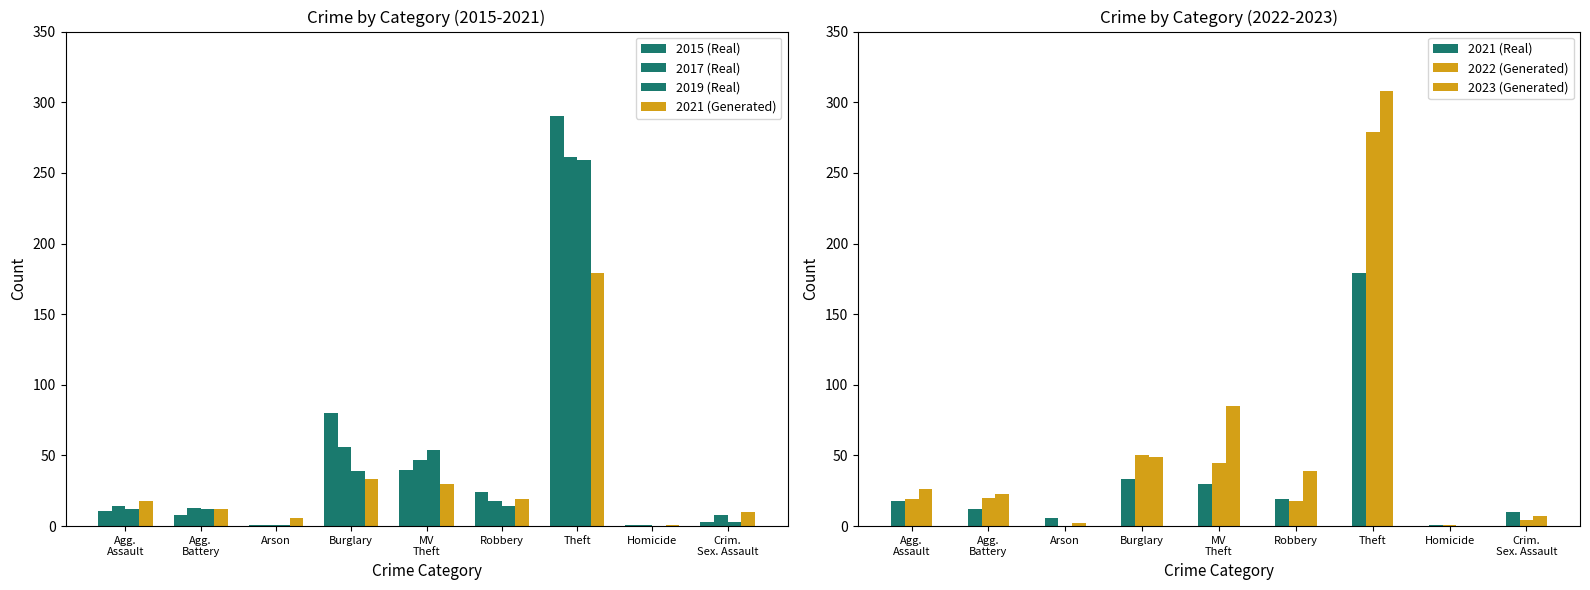

Which category has the highest value across all series?

Theft